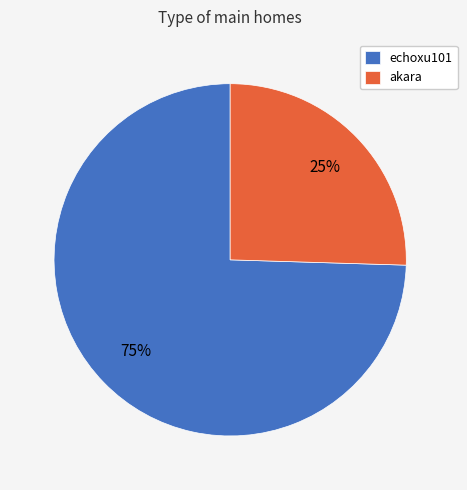

How many segments does this pie chart have?

2